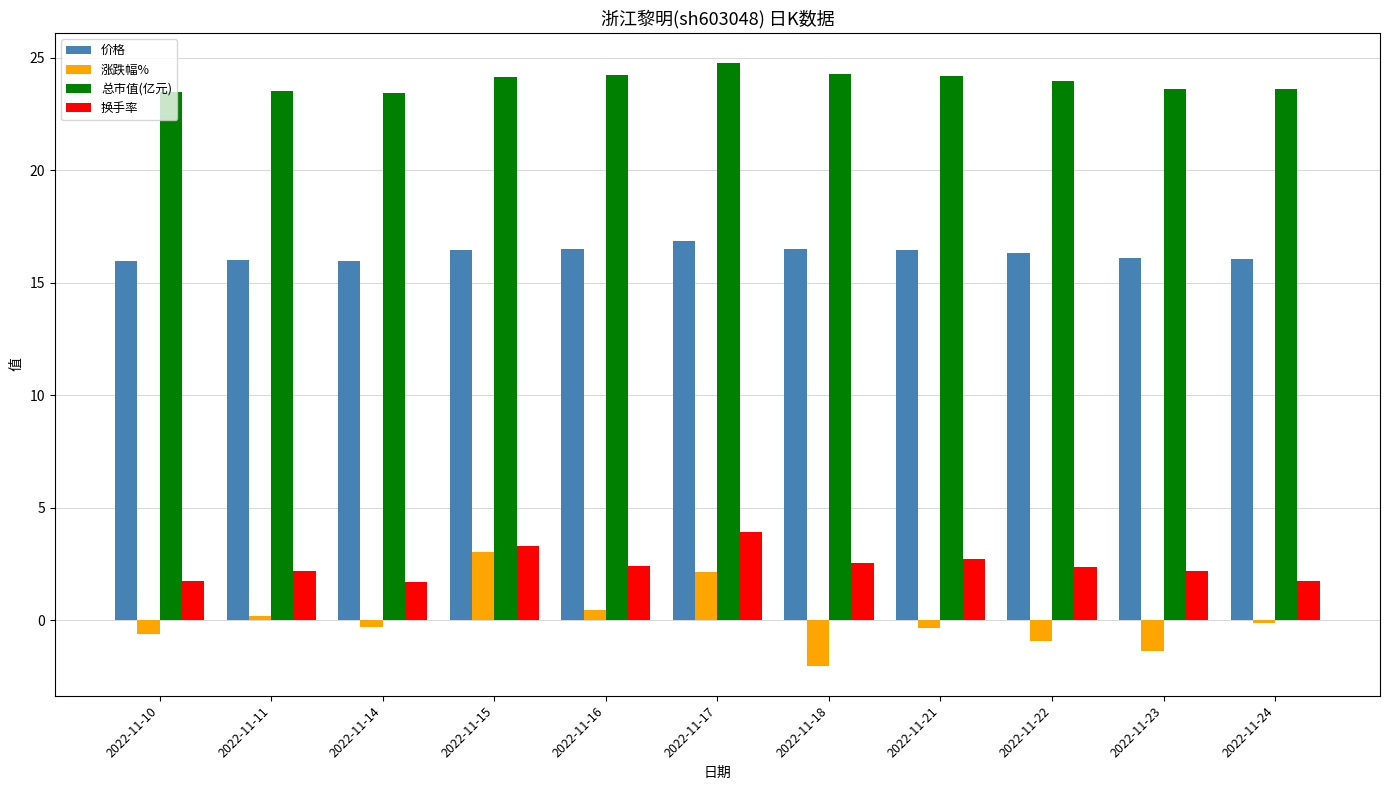

Rank the series at 2022-11-14 from lowest to highest value.

涨跌幅%, 换手率, 价格, 总市值(亿元)